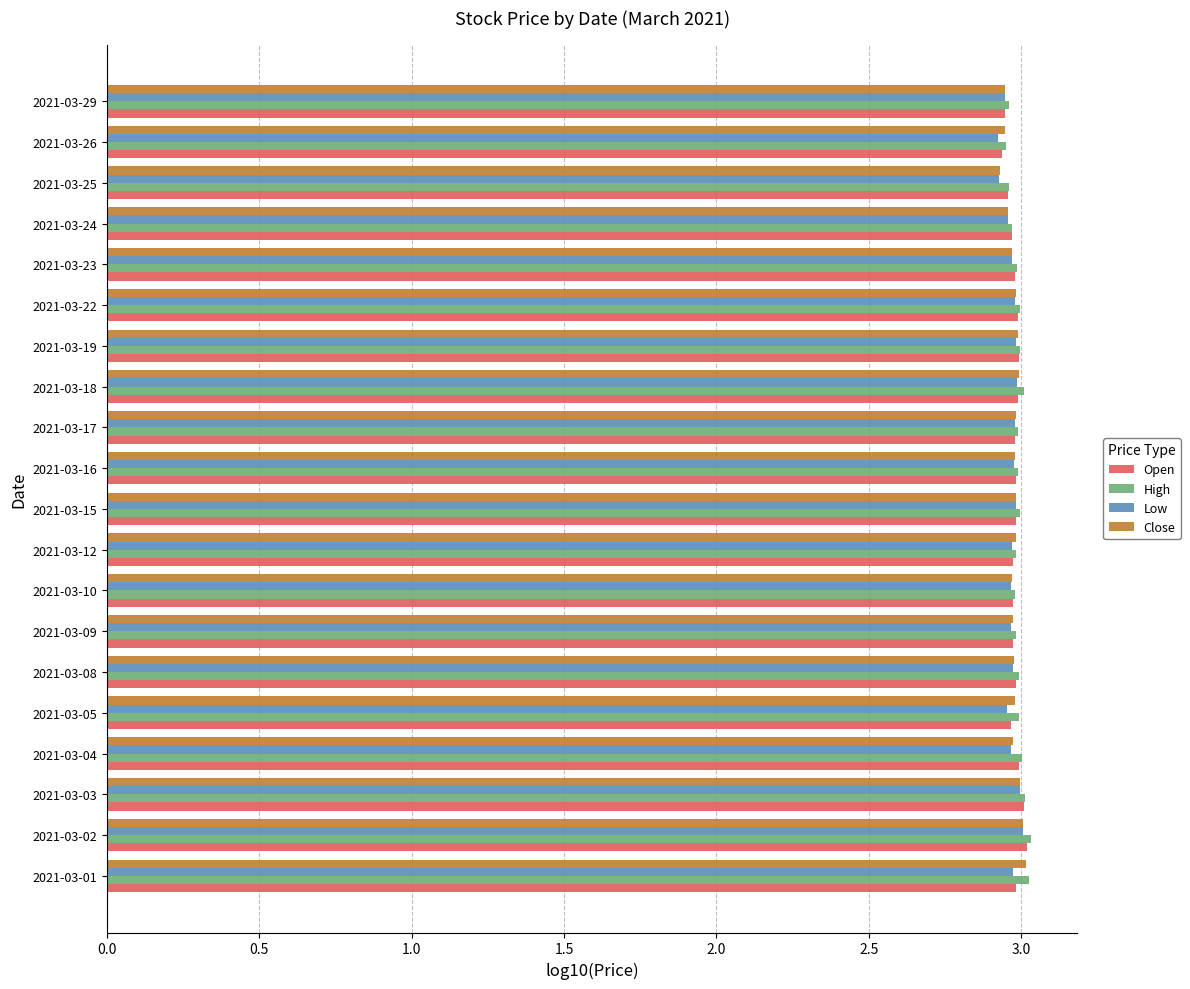

What is the total value across all series at 2021-03-25?

11.8